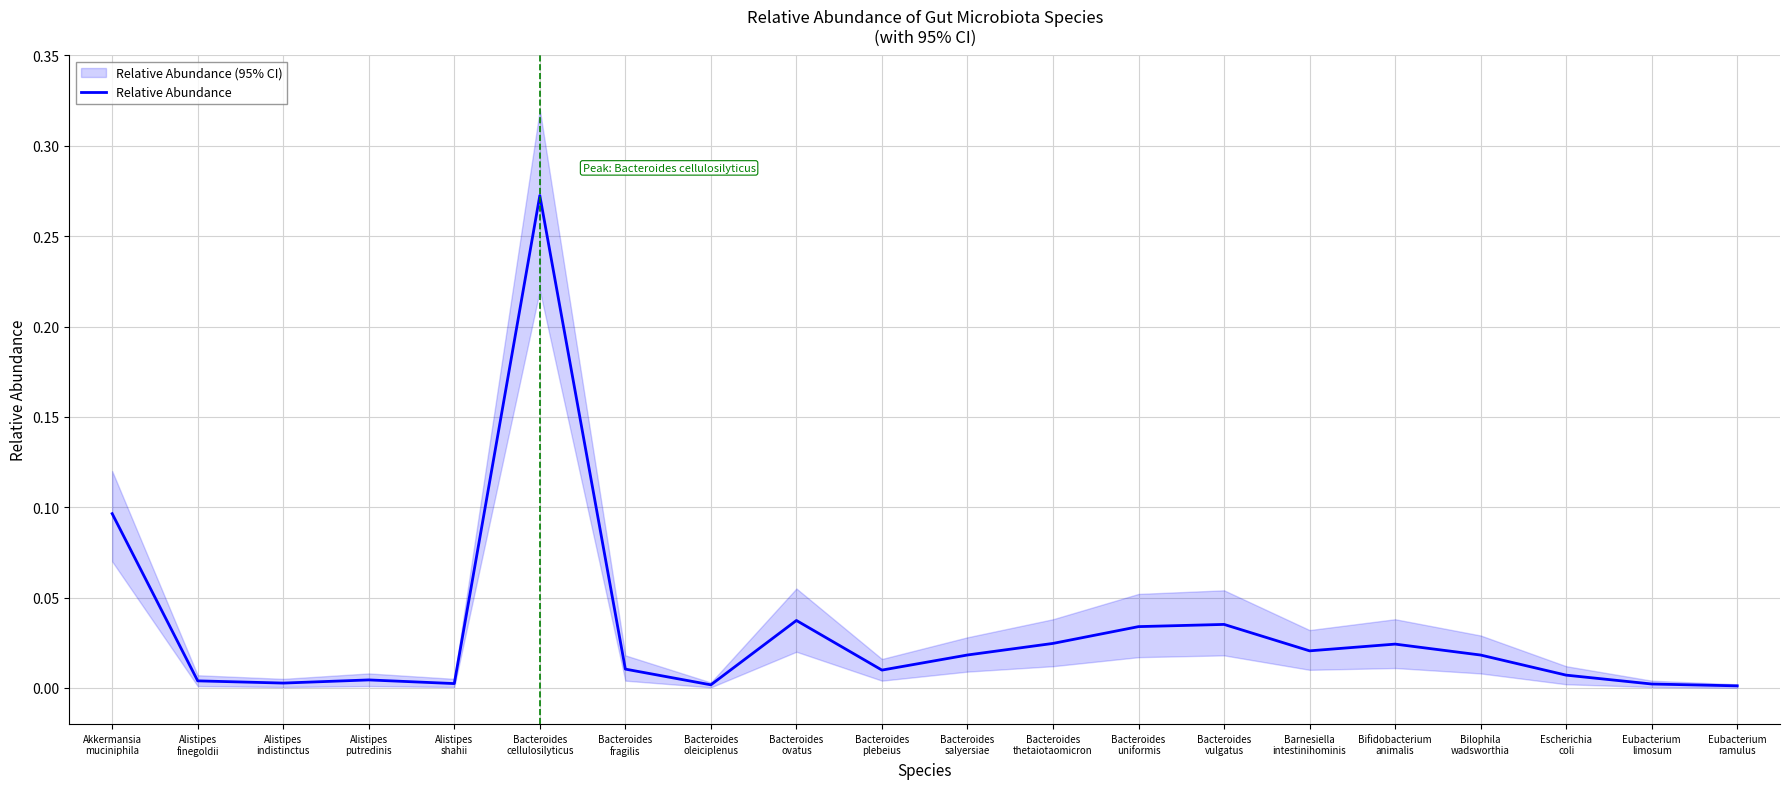

How many interior local valleys (lower than both neighbors) does the data have?

5